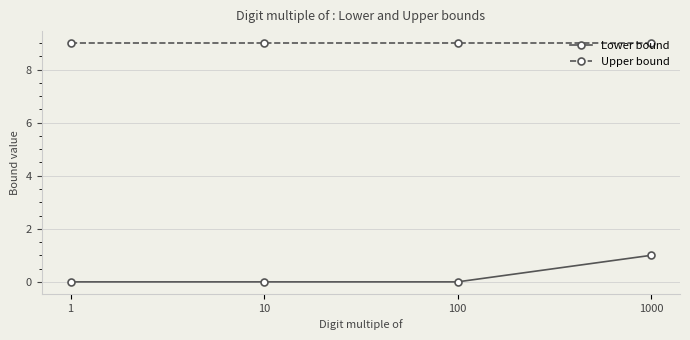

Reading left to right, transcribe all the data shown in this chart.

Lower bound: 0	0	0	1
Upper bound: 9	9	9	9